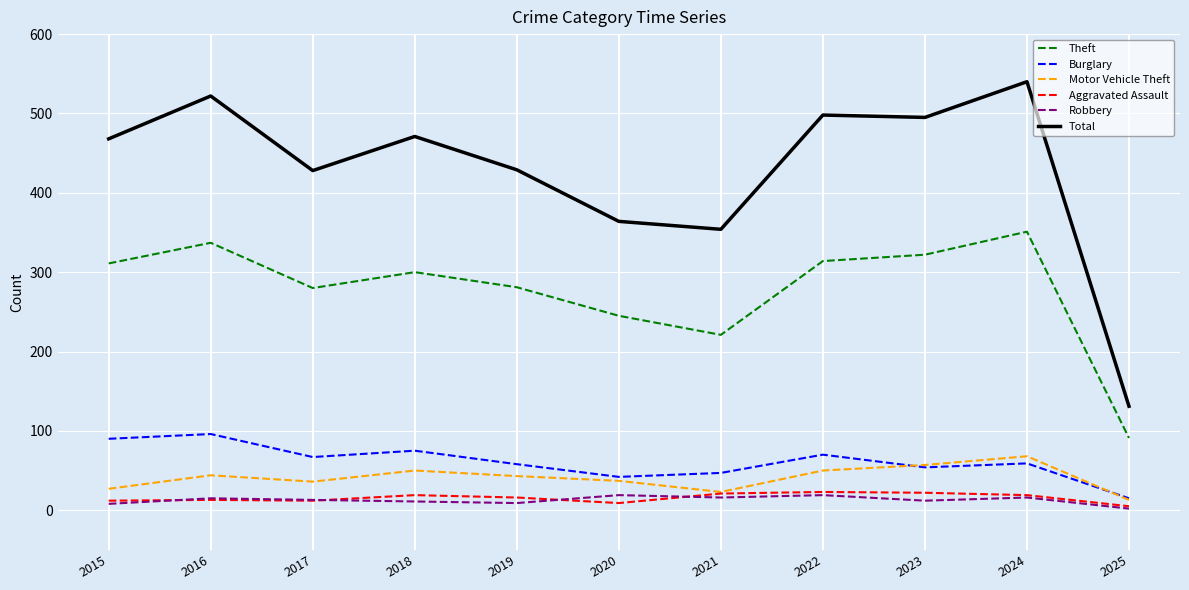

True or false: Theft and Total intersect in this chart.

False